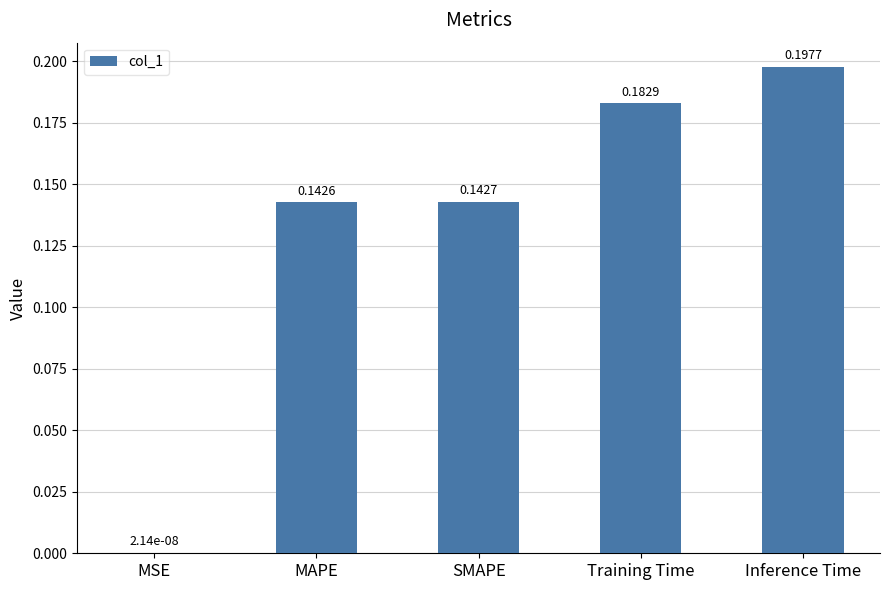

Are the bars horizontal?

No